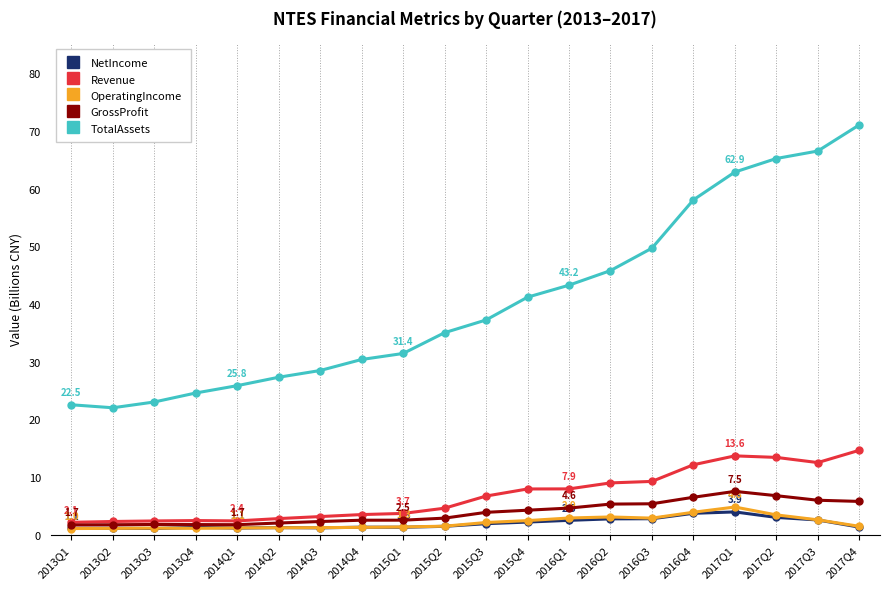

What is the sum of all TotalAssets values?

810.9